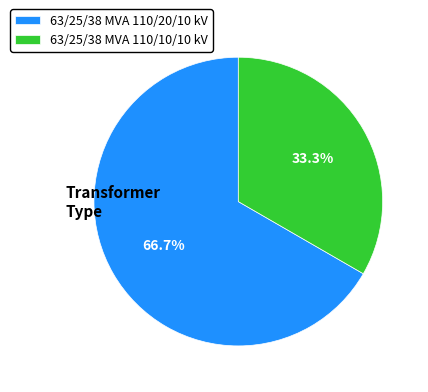

True or false: 63/25/38 MVA 110/10/10 kV accounts for 40% of the total.

False